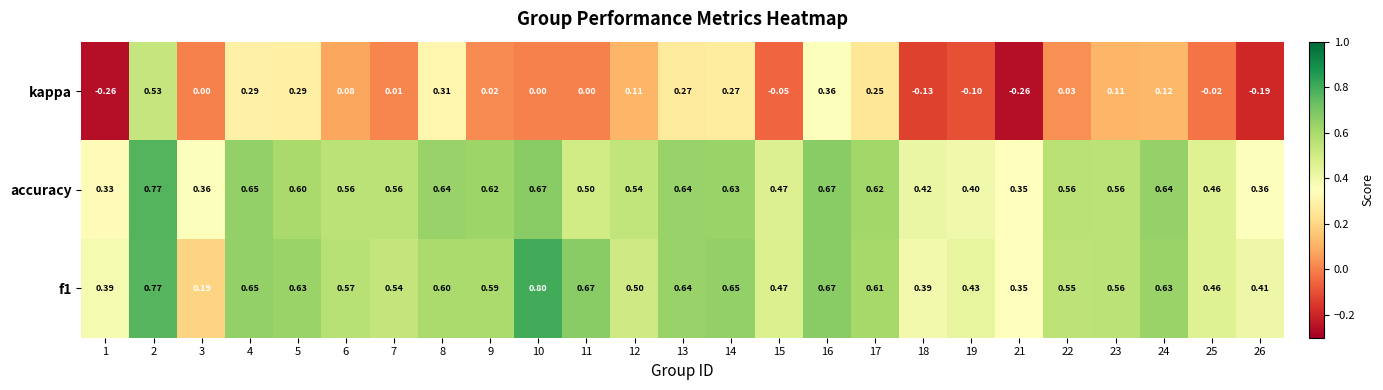

Is the value of kappa at 21 greater than the value of accuracy at 23?

No